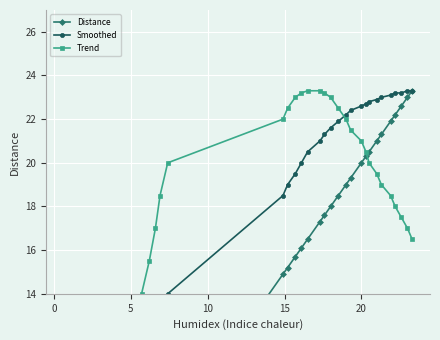

The value of Trend at 24 is 37.4. True or false?

False